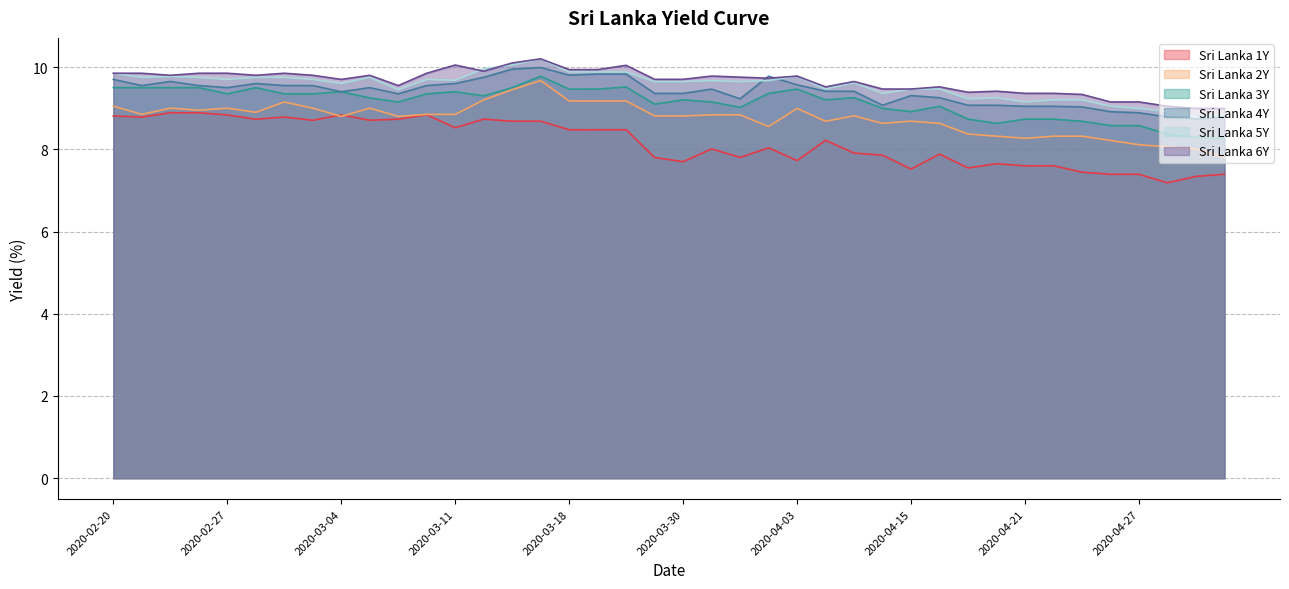

Does the chart have visible grid lines?

Yes